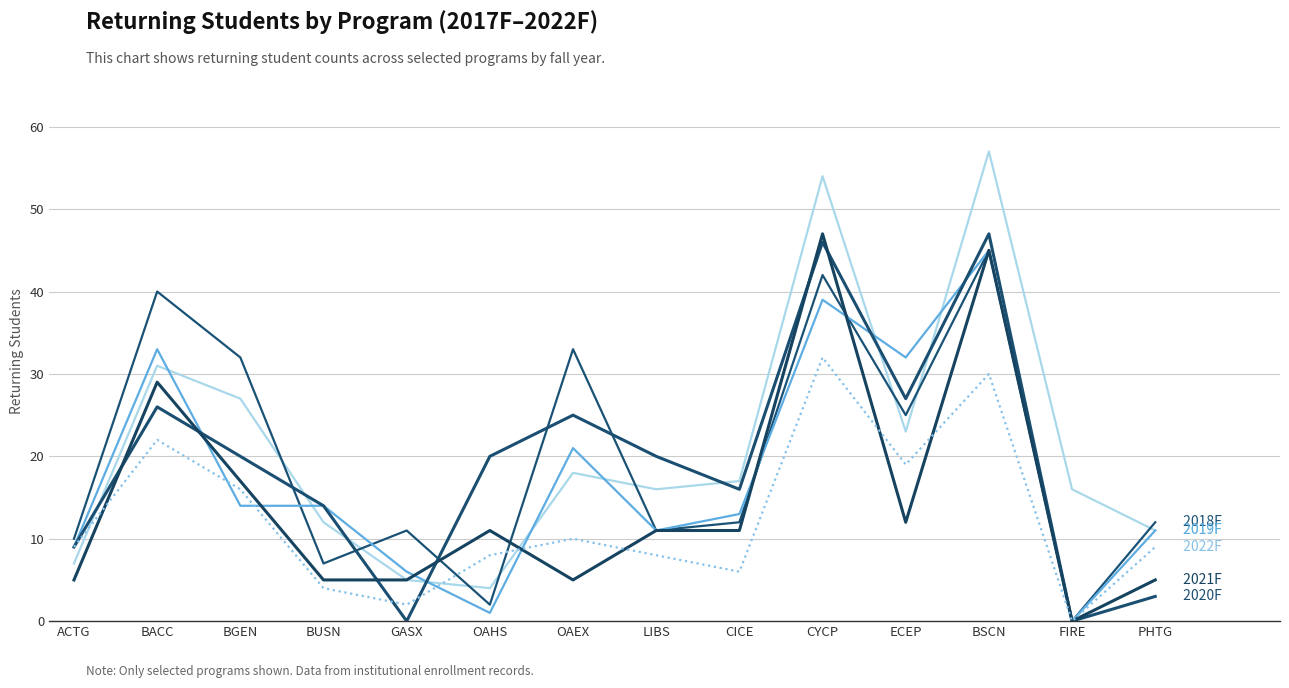

How many lines are shown in the chart?

6